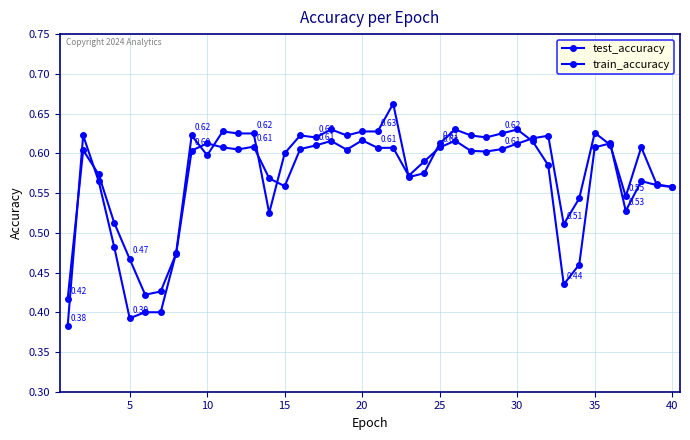

How many lines are shown in the chart?

2